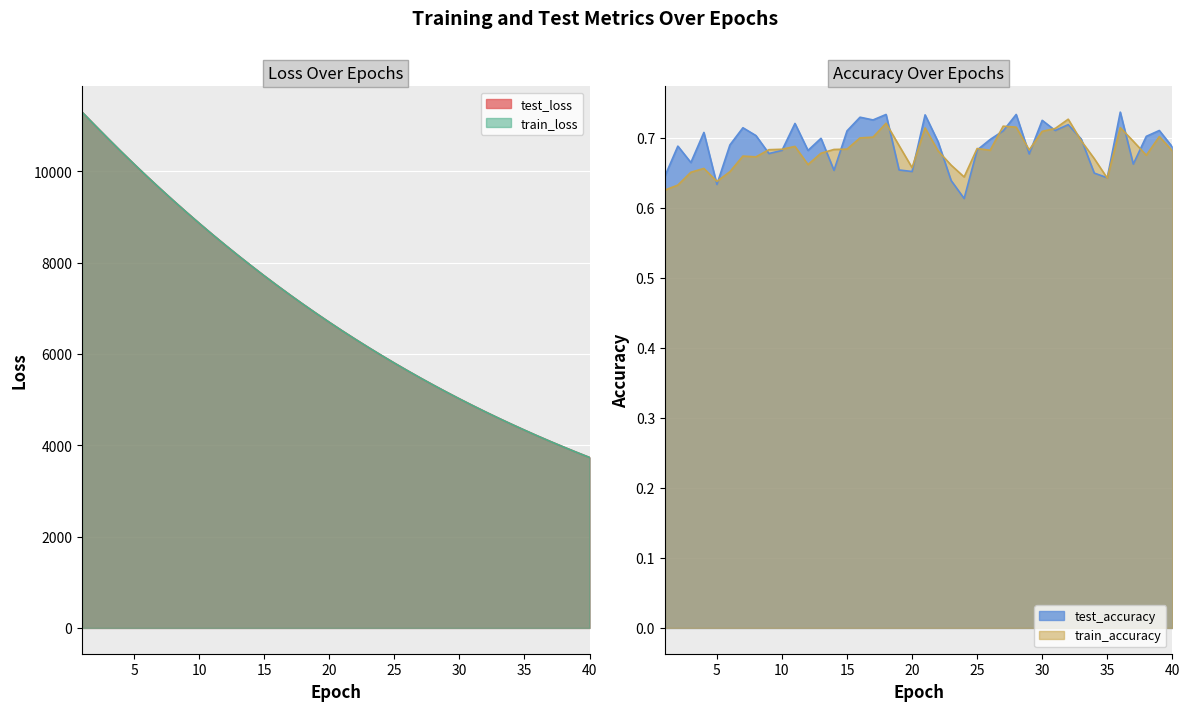

The value of train_loss at 10 is 15640.6. True or false?

False